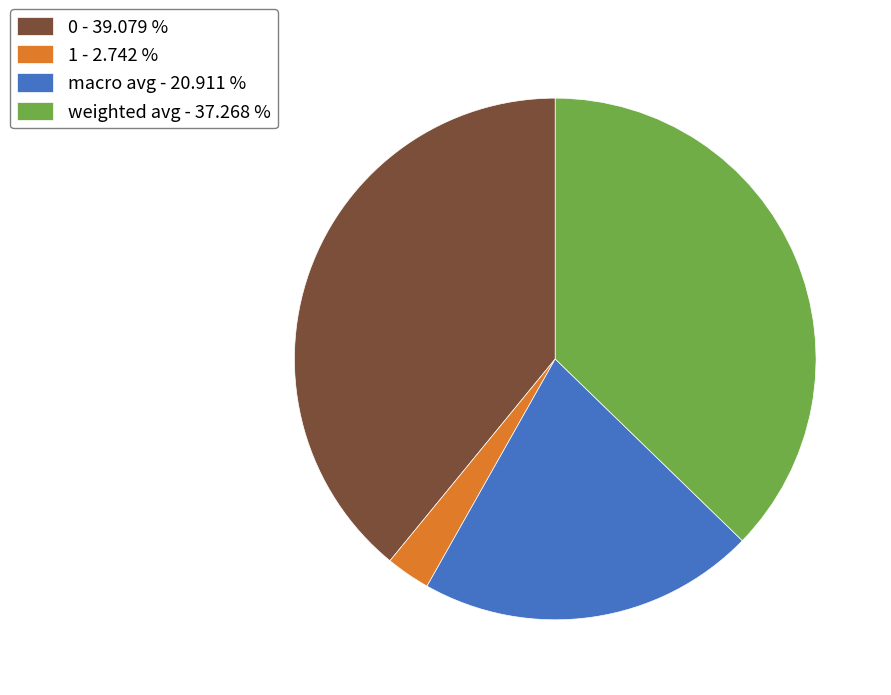

Combined, do 0 - 39.079 % and weighted avg - 37.268 % account for over 50%?

Yes